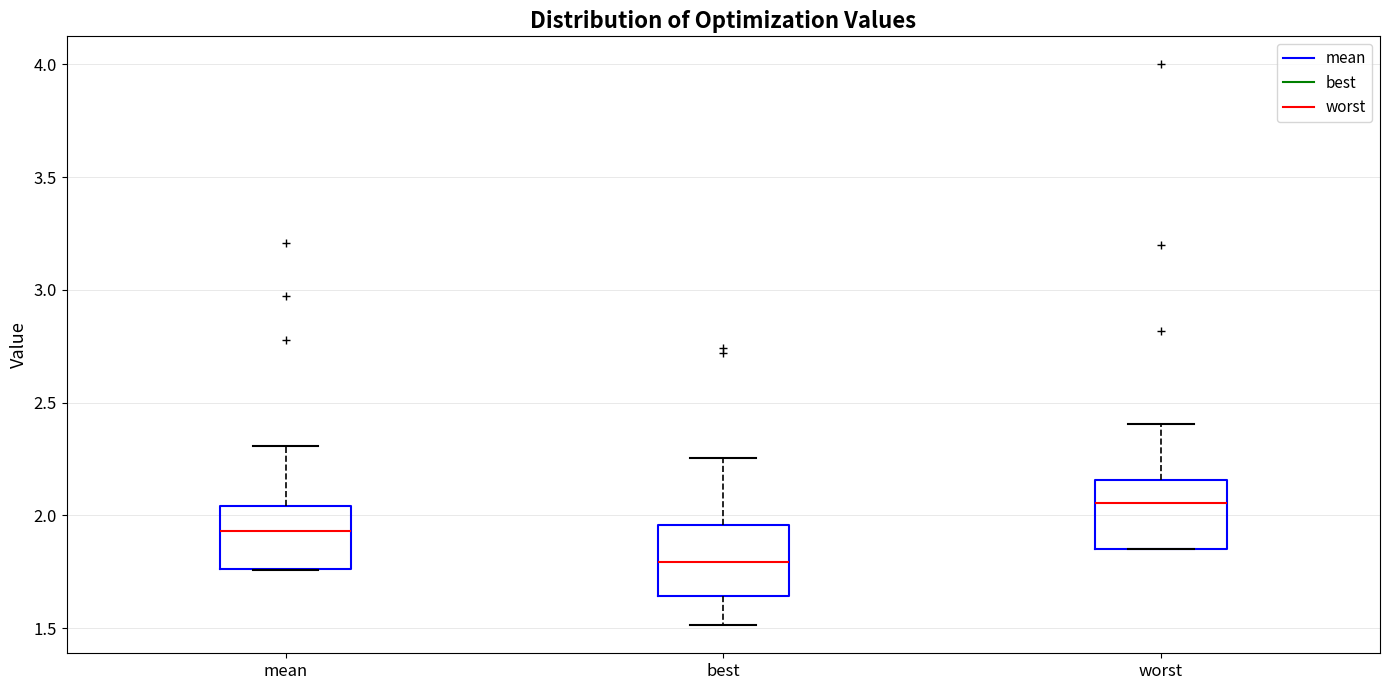

Reading left to right, transcribe this box plot: for each box, give where its median line is, the range the box spans, and where its two whiskers end, as read against the y-axis. The values are not printed on the chart, so give them approximately, as read against the axis.

mean: median 1.95, box 1.75 to 2.05, whiskers 1.75 to 2.30
best: median 1.80, box 1.65 to 1.95, whiskers 1.50 to 2.25
worst: median 2.05, box 1.85 to 2.15, whiskers 1.85 to 2.40